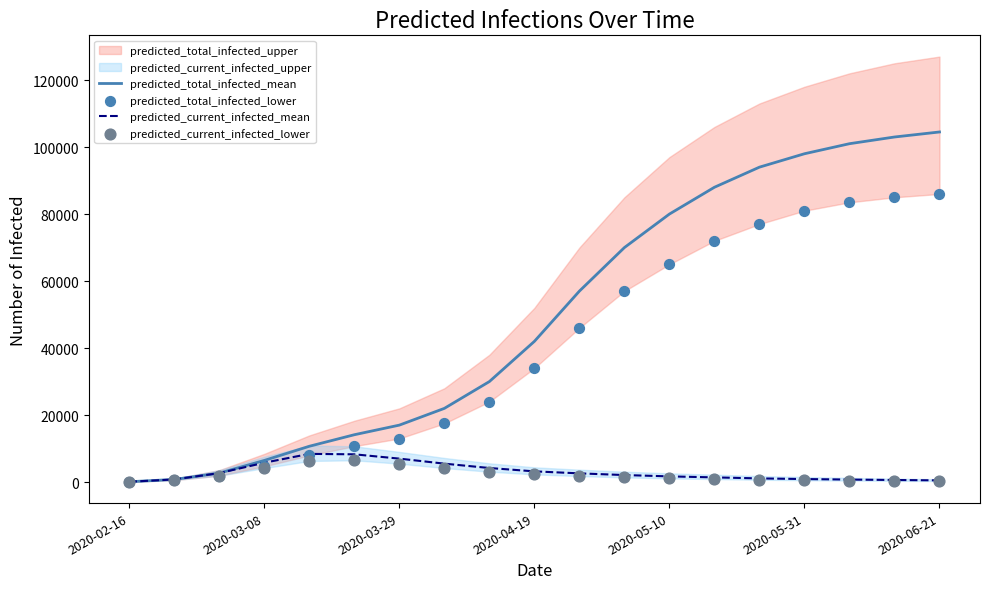

Which series has the largest total across all categories?

predicted_total_infected_mean